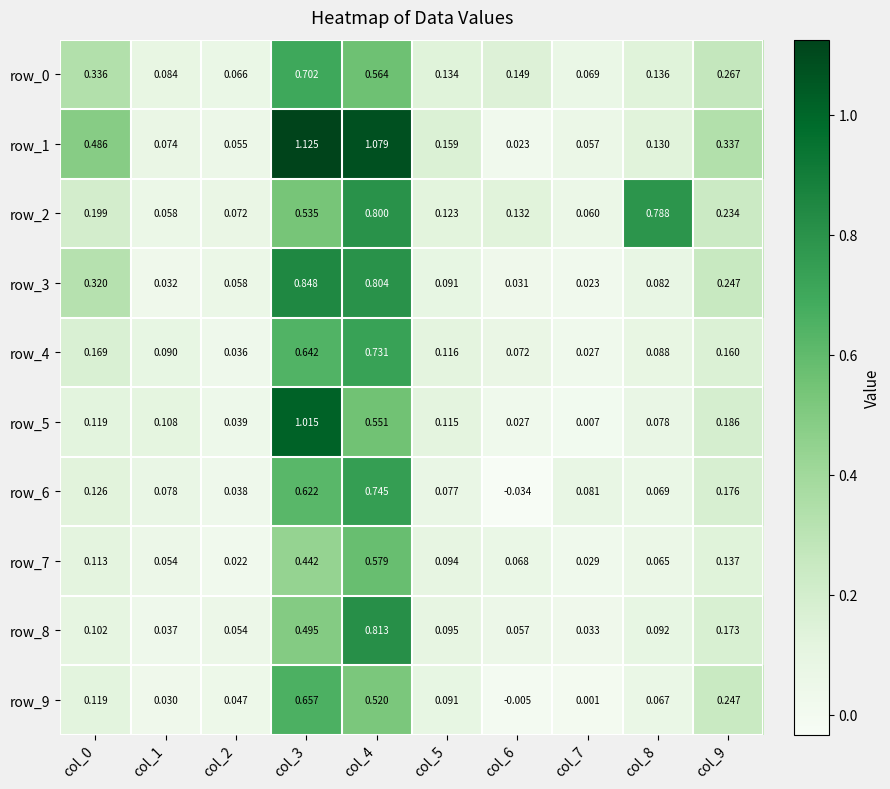

Read the row_9 value at col_9.

0.2